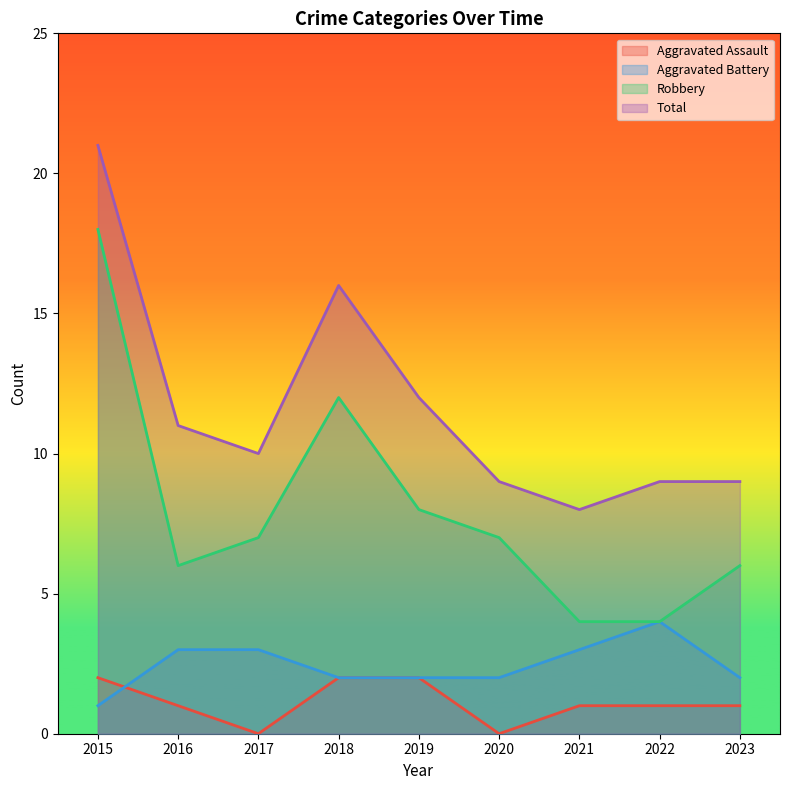

Where does the Aggravated Assault series first go above 1?

2015